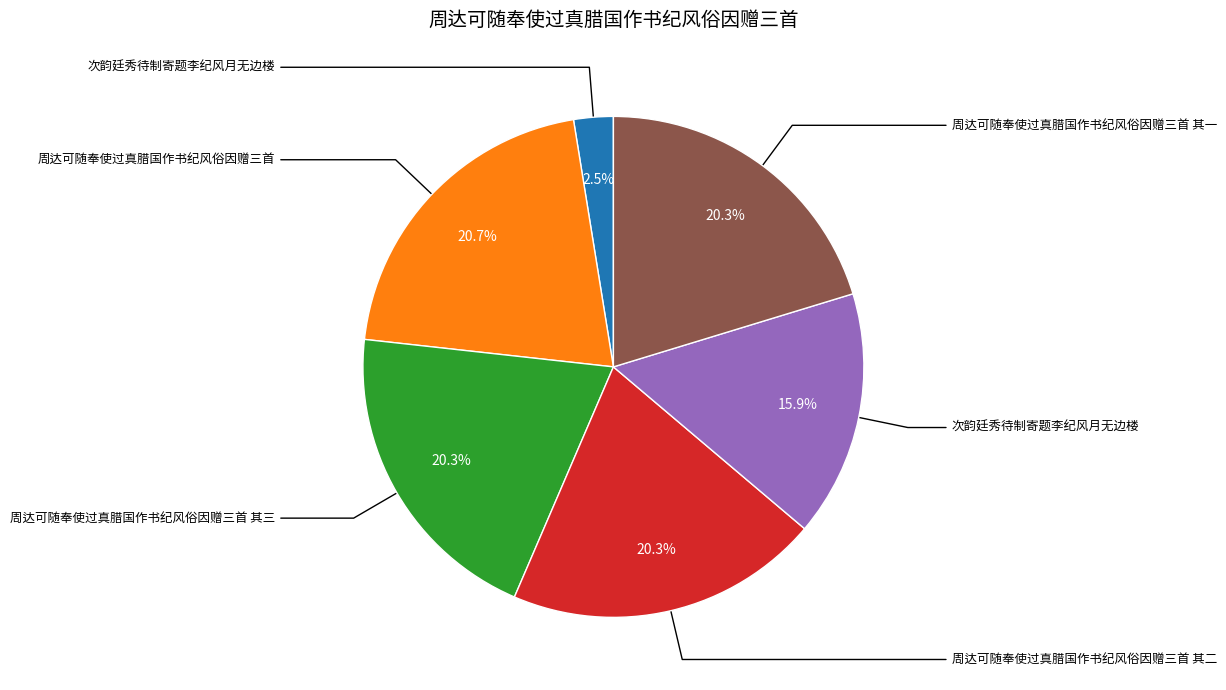

Is there a majority slice in this chart?

No